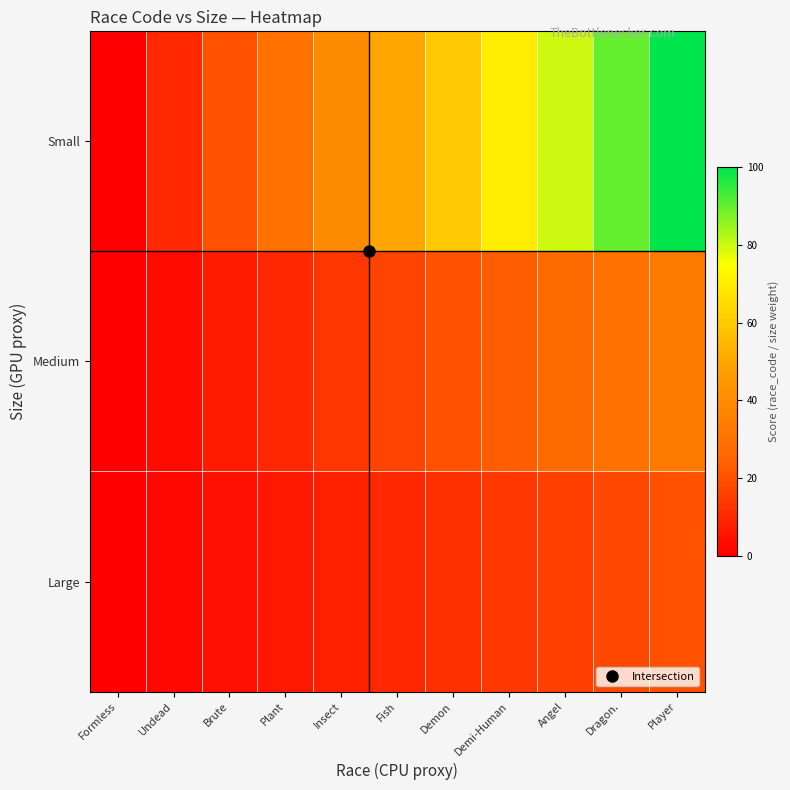

Rank the series by their average value, from lowest to highest.

Large, Medium, Small